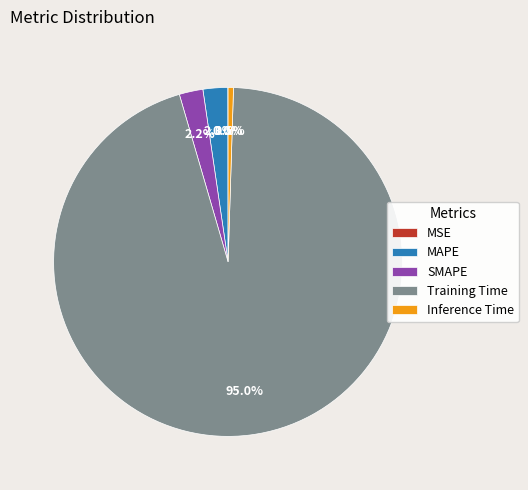

Which category has the biggest portion of the pie?

Training Time